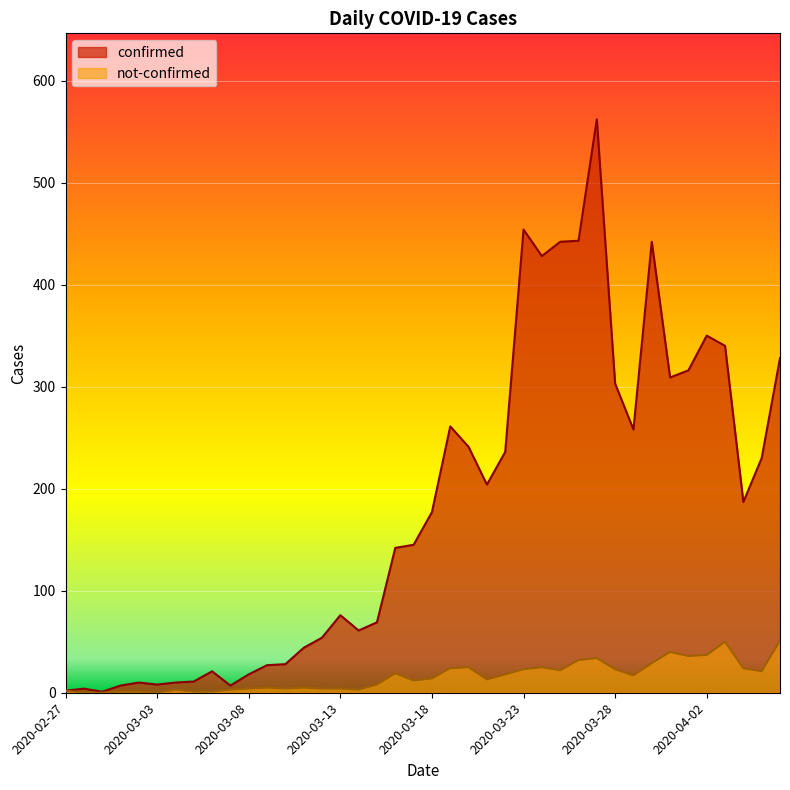

At which category does the chart reach its minimum across all series?

2020-02-28